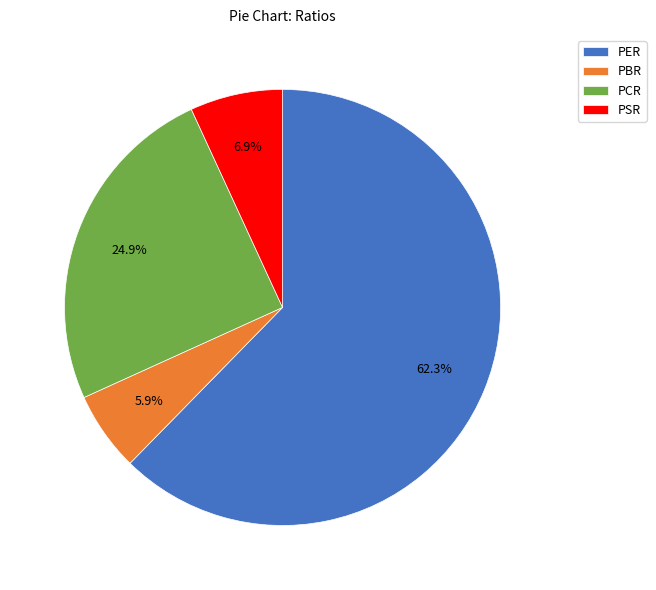

What percentage is the PER slice, to the nearest percent?

62%